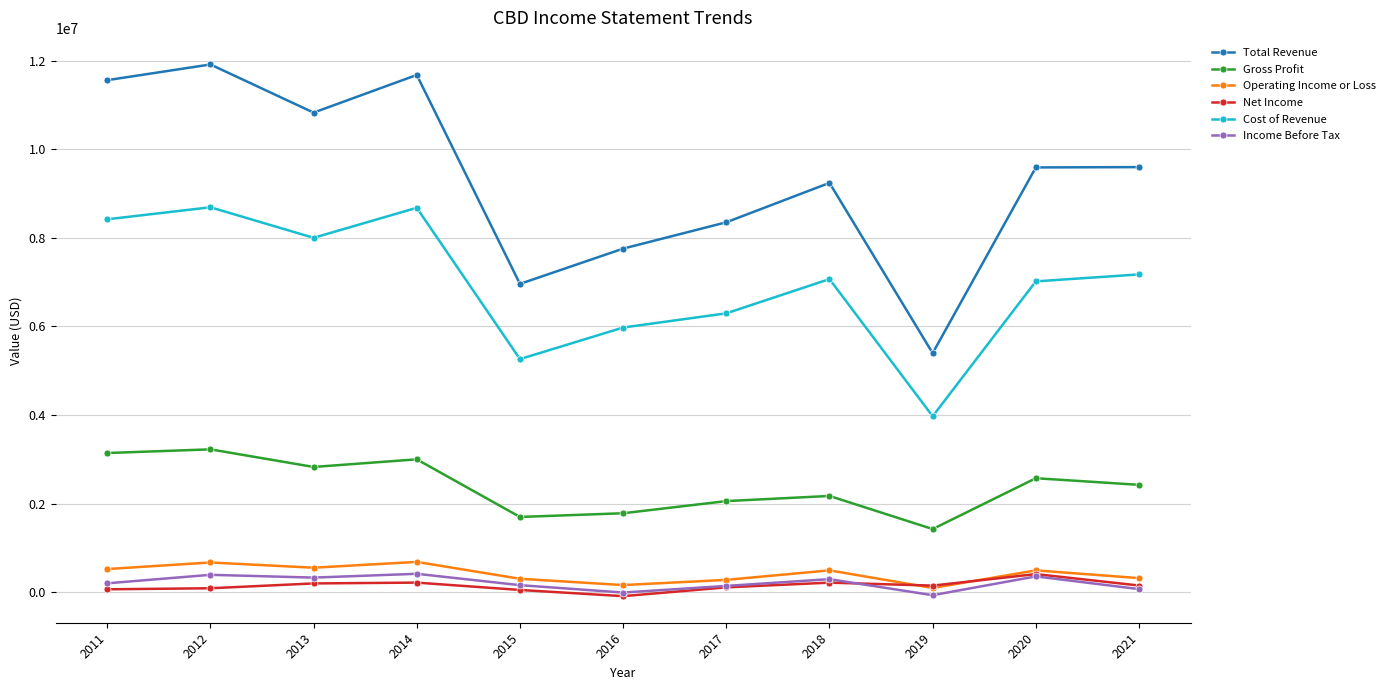

What is the greatest value displayed?

11913300